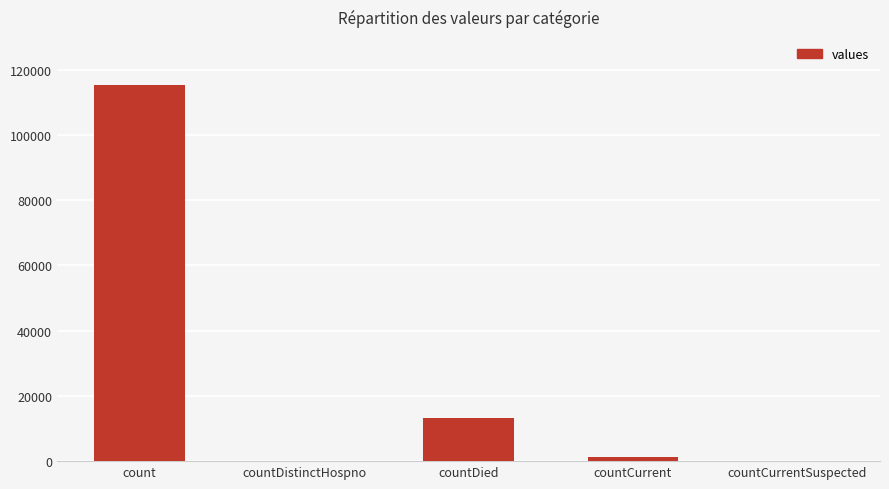

Which has a higher value, count or countDied?

count